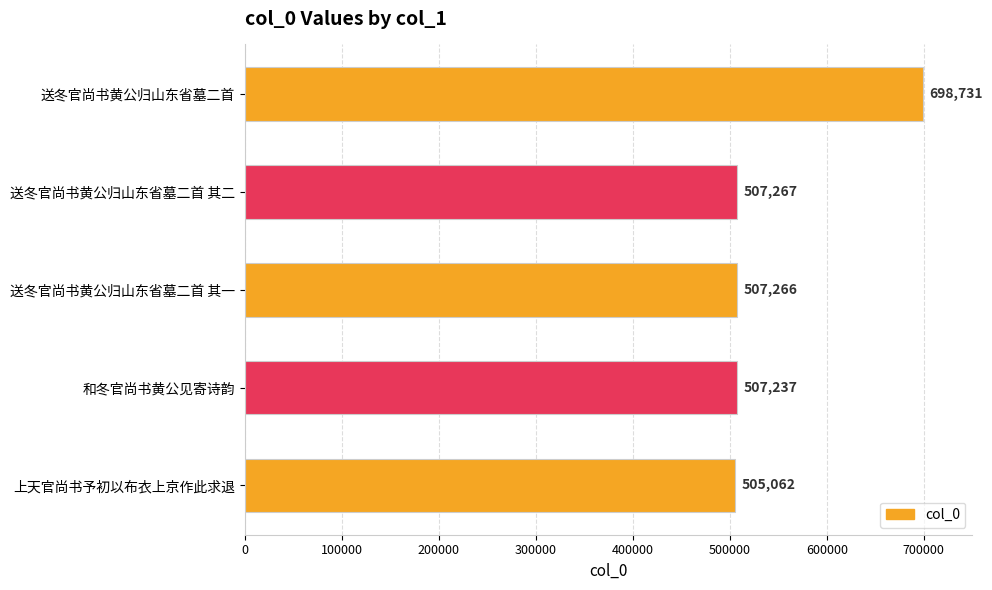

Reading bottom to top, transcribe all the data shown in this chart.

505062	507237	507266	507267	698731